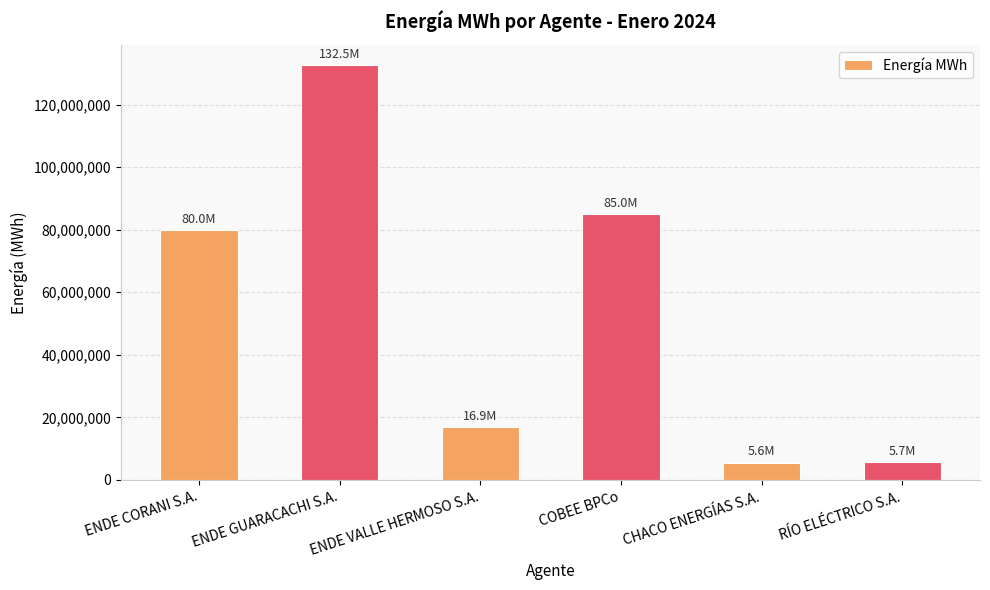

Which has a higher value, ENDE GUARACACHI S.A. or COBEE BPCo?

ENDE GUARACACHI S.A.